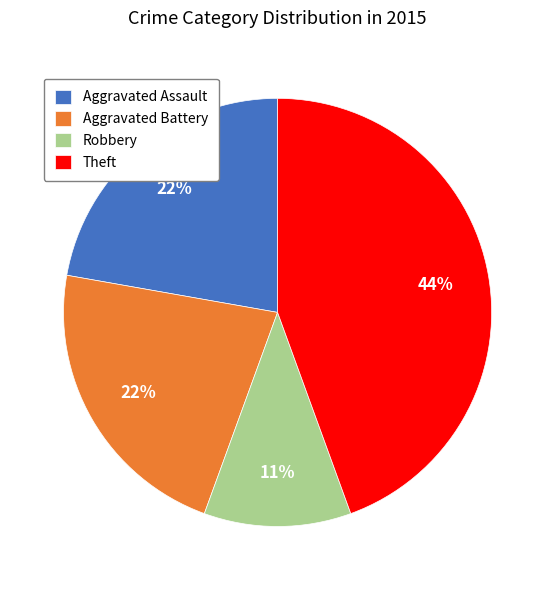

Combined, do Aggravated Battery and Aggravated Assault account for over 50%?

No